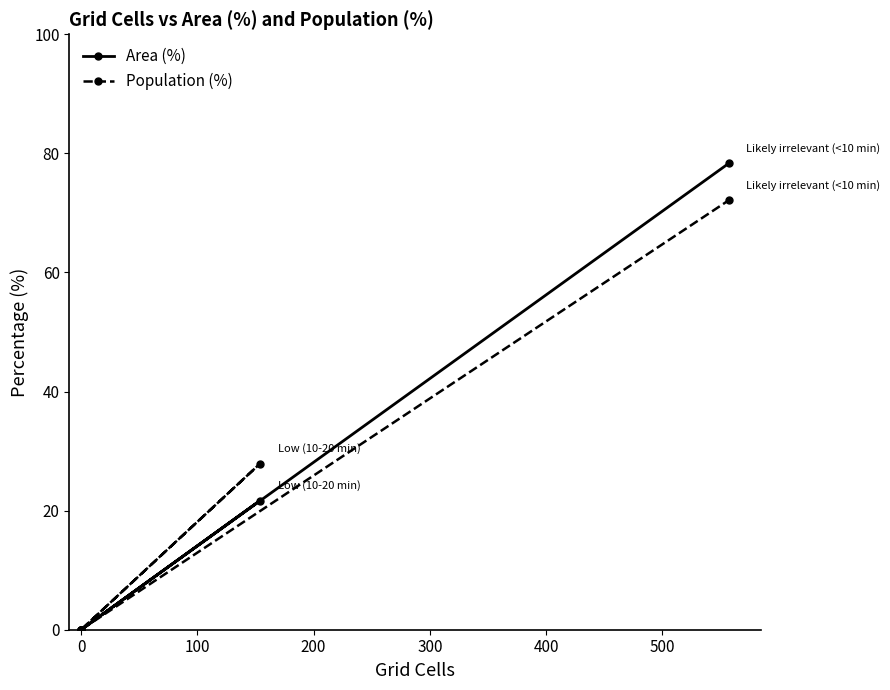

Is it true that Population (%) equals 0.0 at 0?

True